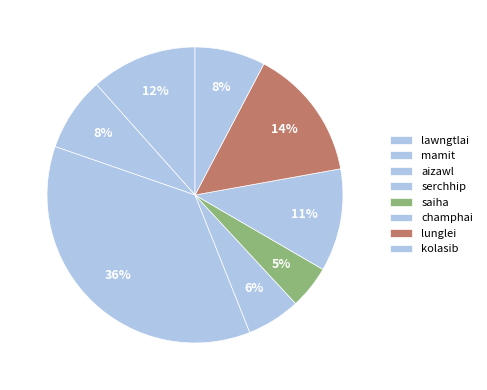

How many slices are in this pie chart?

8